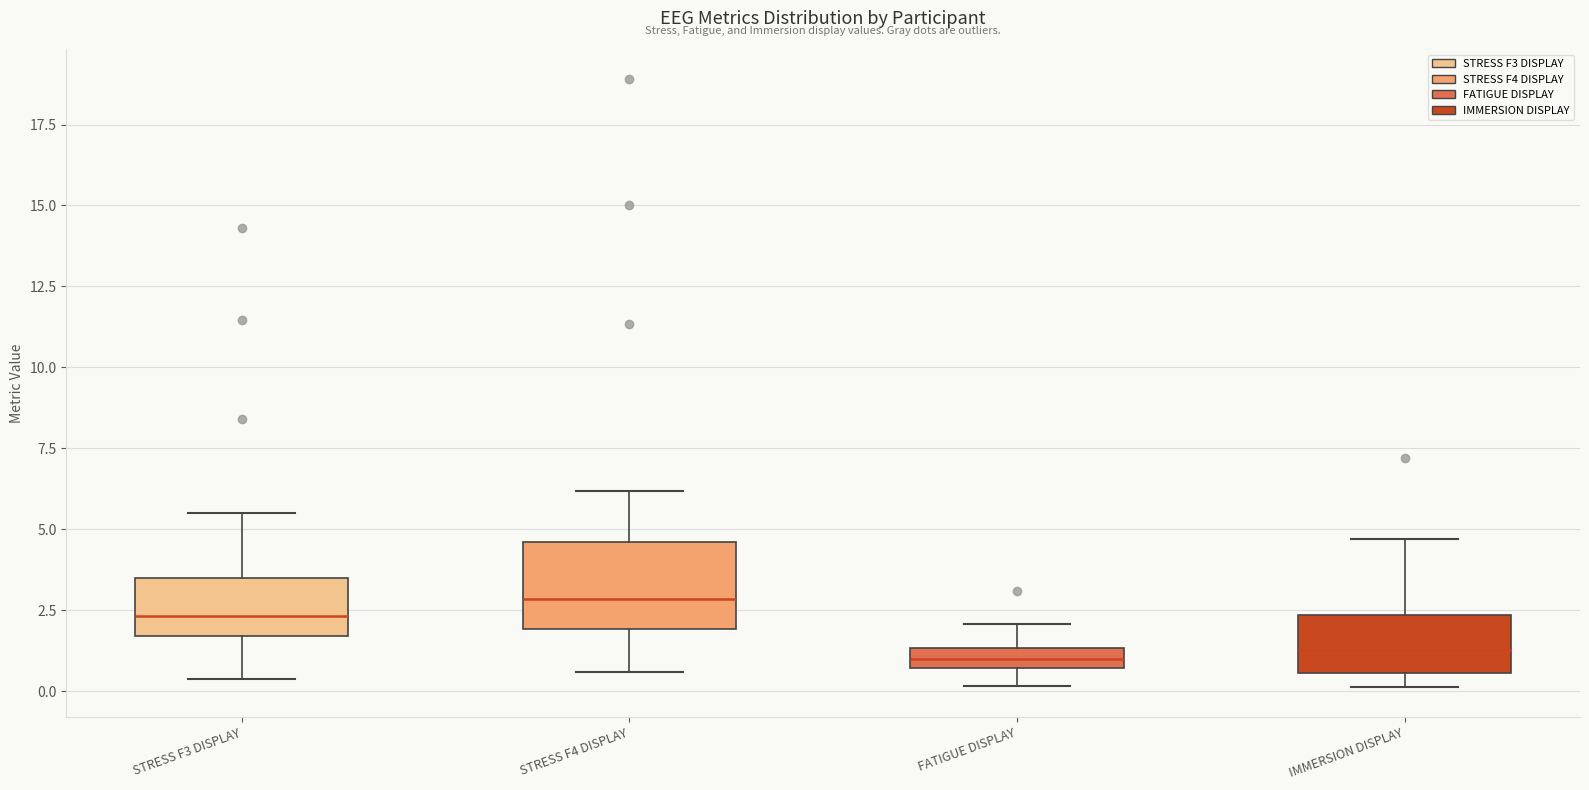

Comparing the boxes themselves (not the whiskers), which one is the tallest?

STRESS F4 DISPLAY